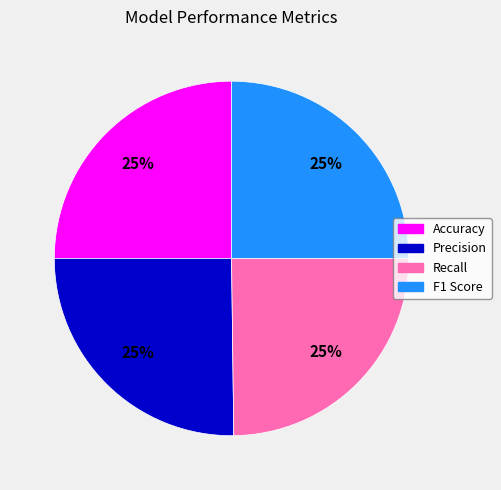

Count the number of slices in the pie.

4